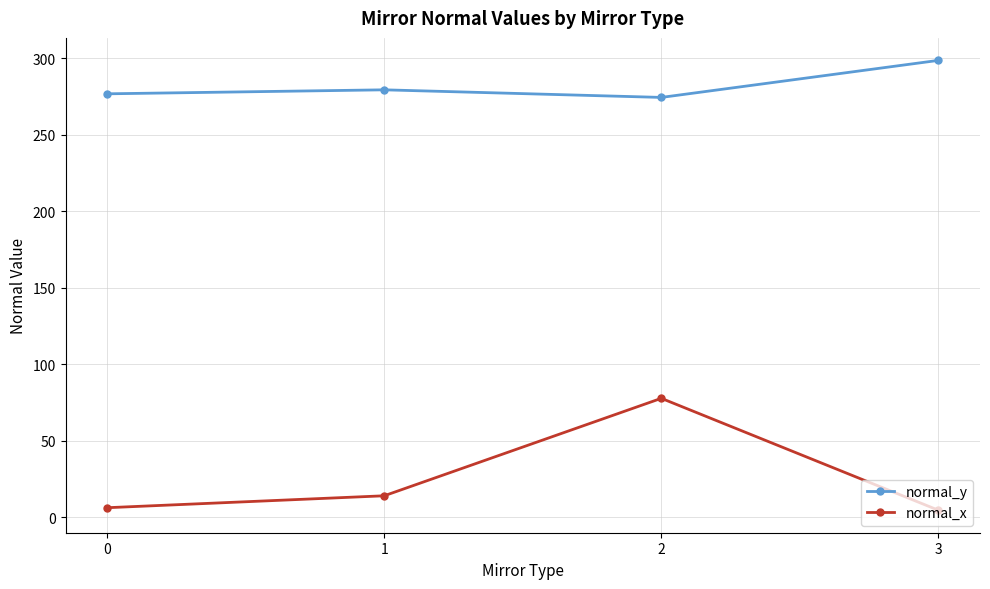

Is the value of normal_y at 1 greater than the value of normal_x at 0?

Yes